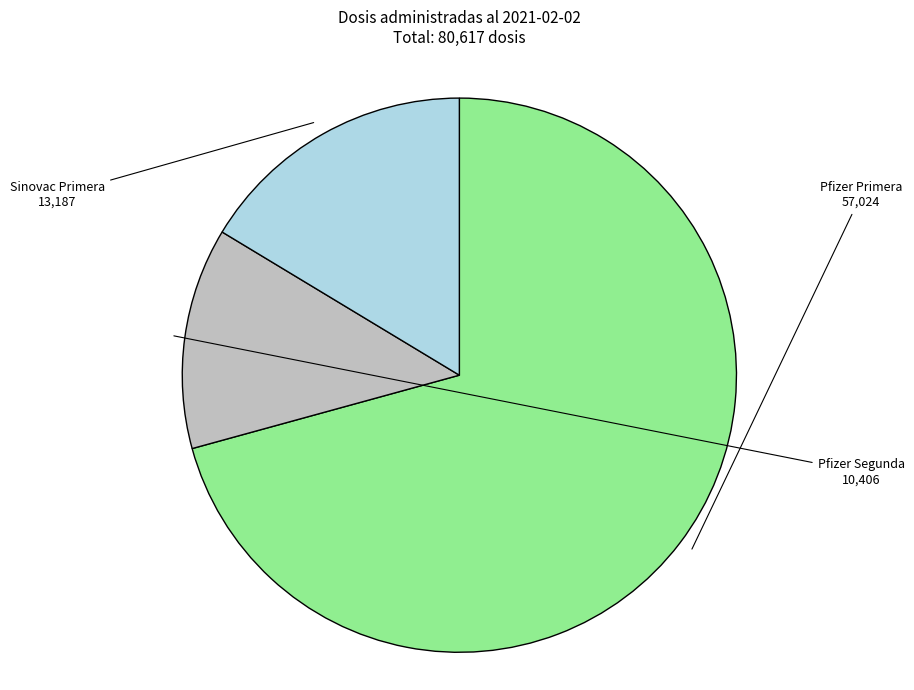

True or false: Sinovac Primera accounts for 28% of the total.

False